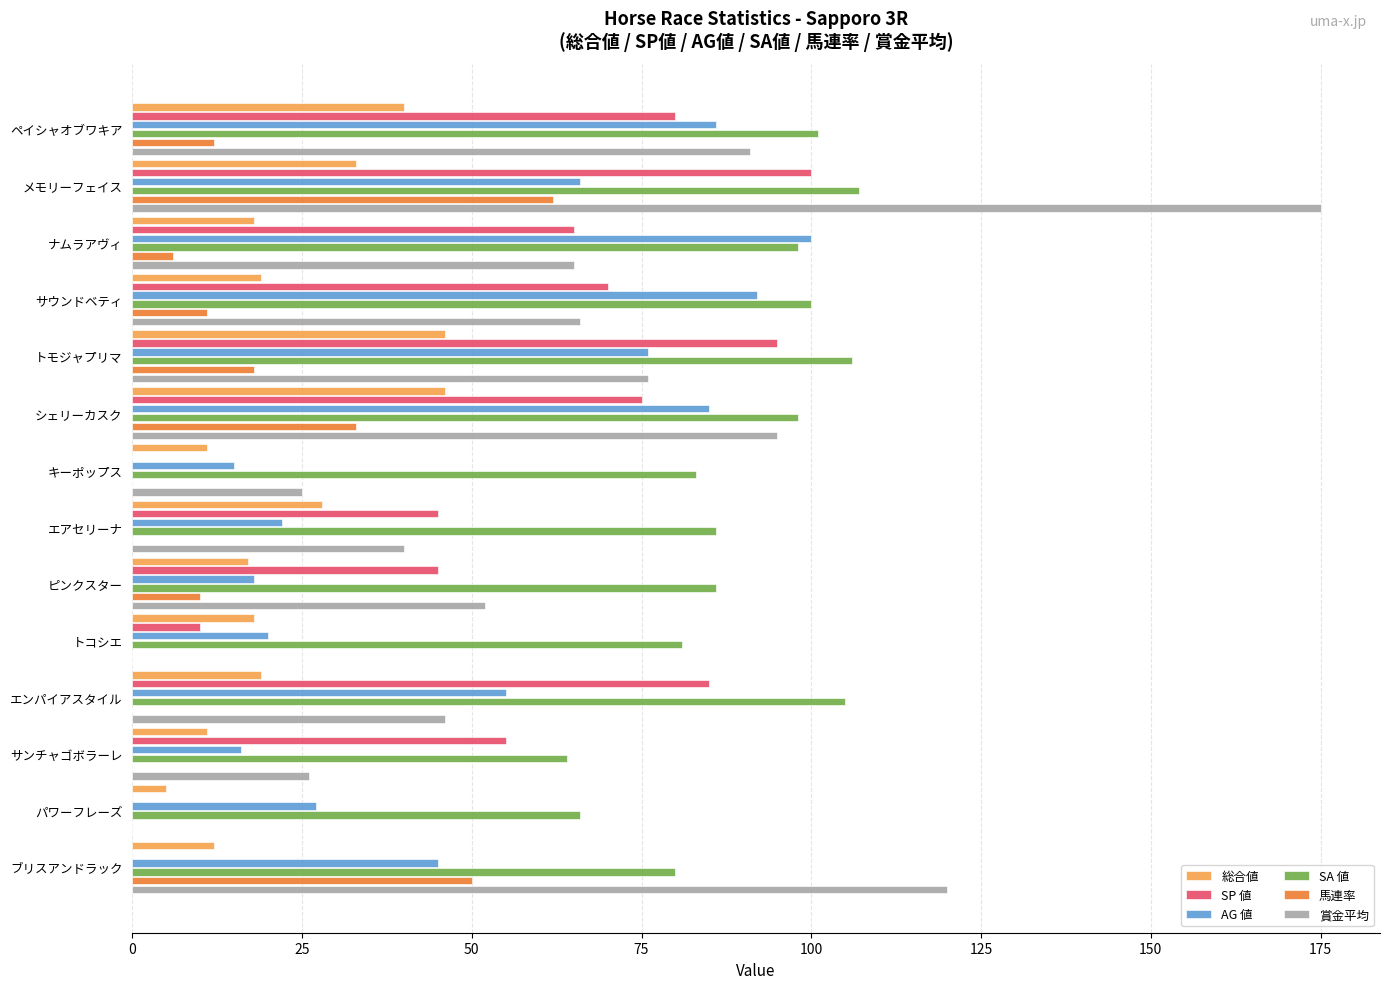

The value of 馬連率 at キーポップス is 0. True or false?

True